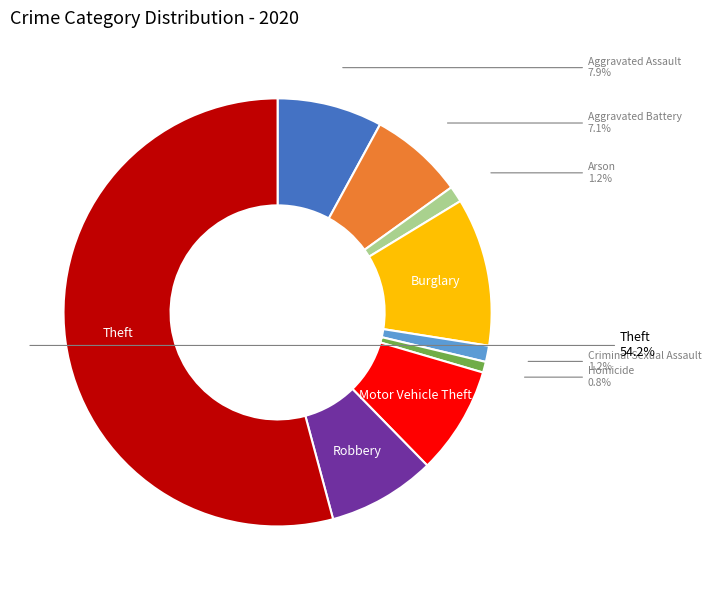

Is there any slice that represents more than half of the pie?

Yes